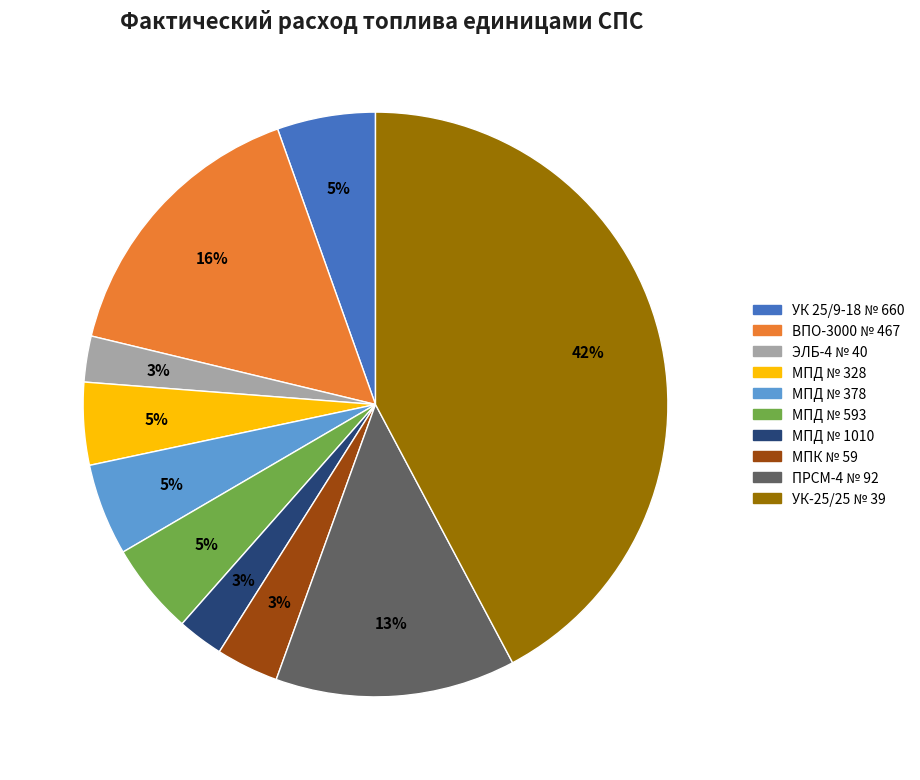

True or false: ВПО-3000 № 467 accounts for 29% of the total.

False